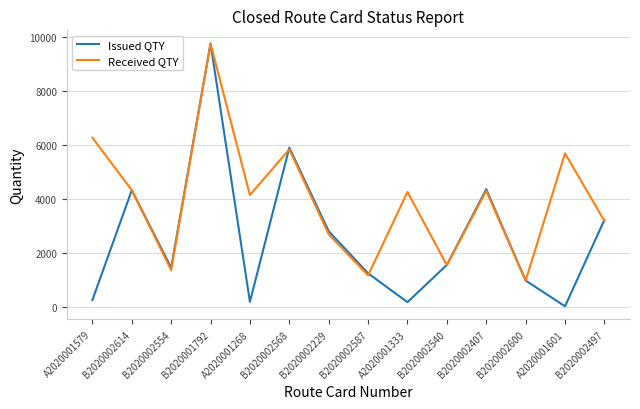

Which category has the lowest value in the Received QTY series?

B2020002600